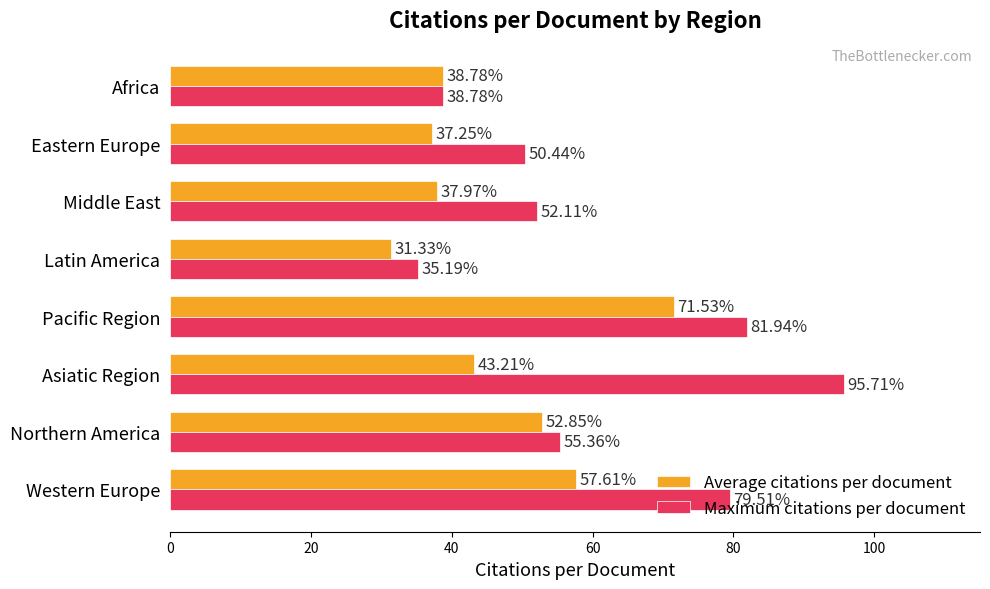

What is the total value across all series at Africa?

77.6